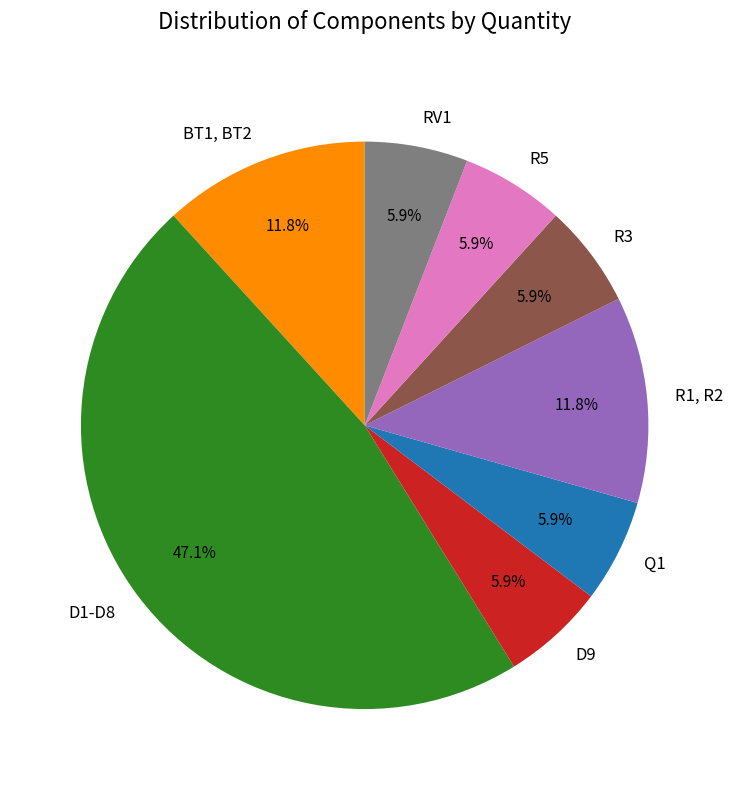

Combined, what portion of the pie is D1-D8 and D9?

52.9%